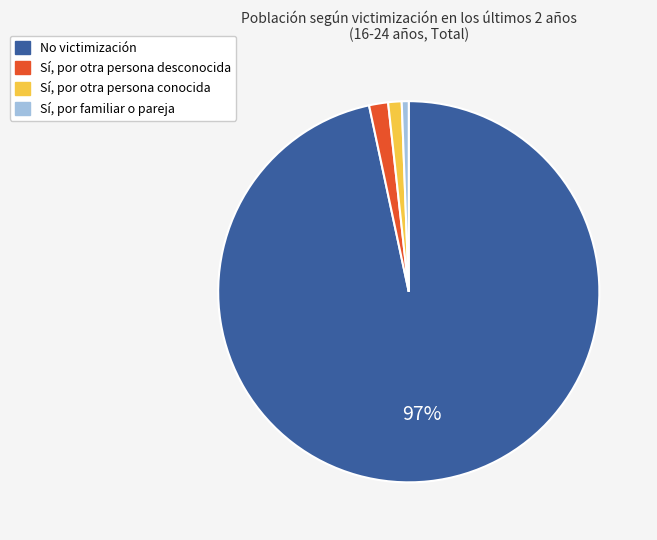

Is there a majority slice in this chart?

Yes